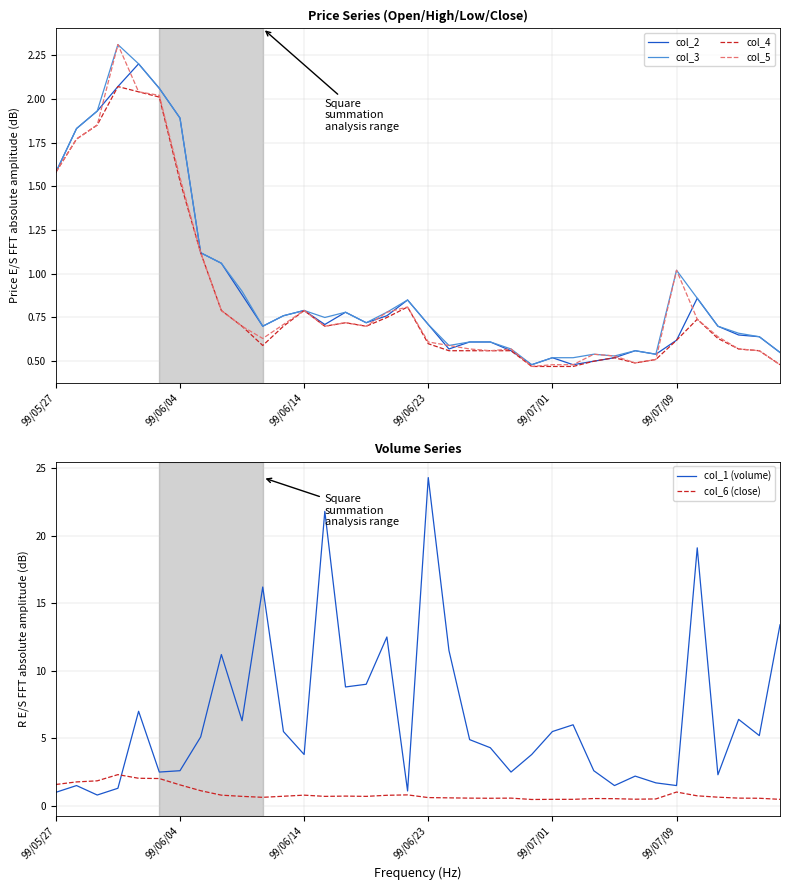

How many data points does each series have?

36